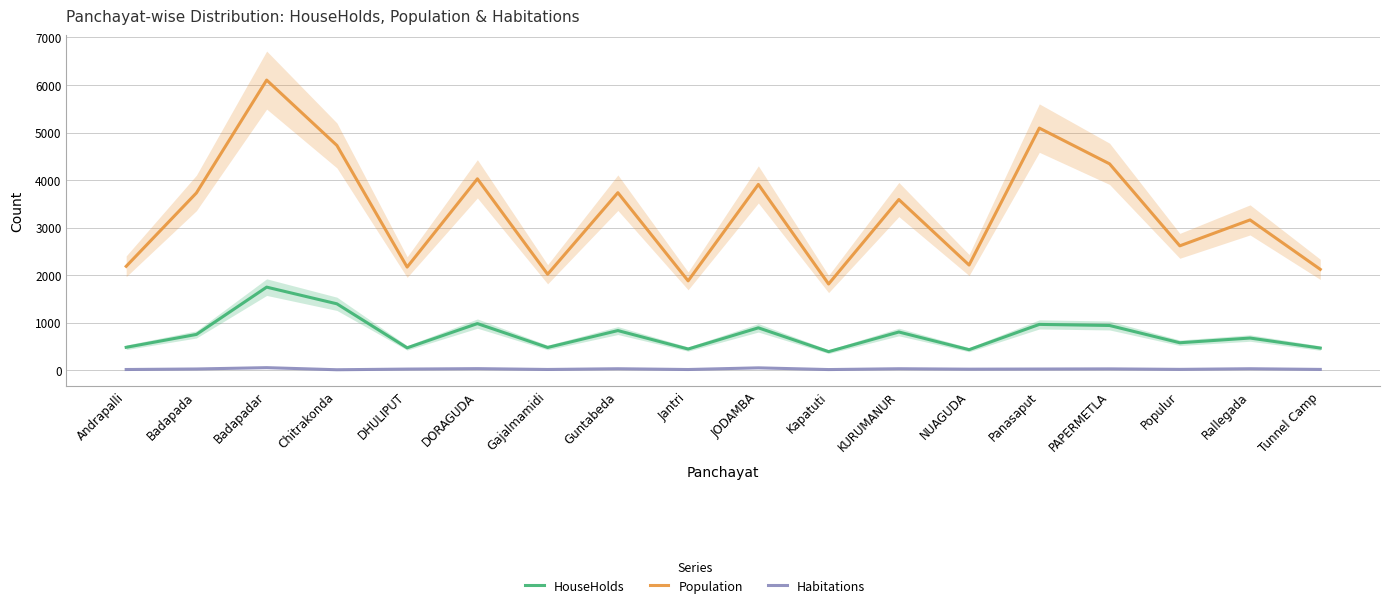

What are all the series names shown in the legend?

HouseHolds, Population, Habitations